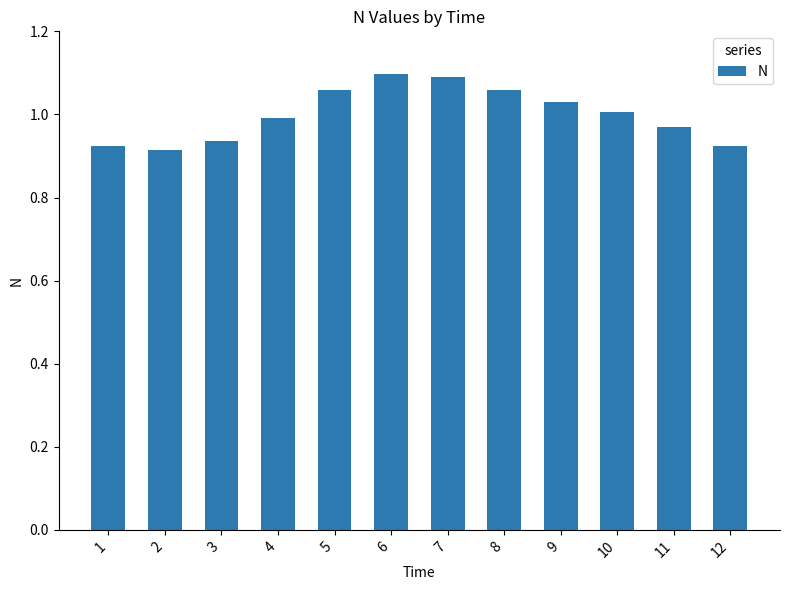

How many bars are there in total?

12